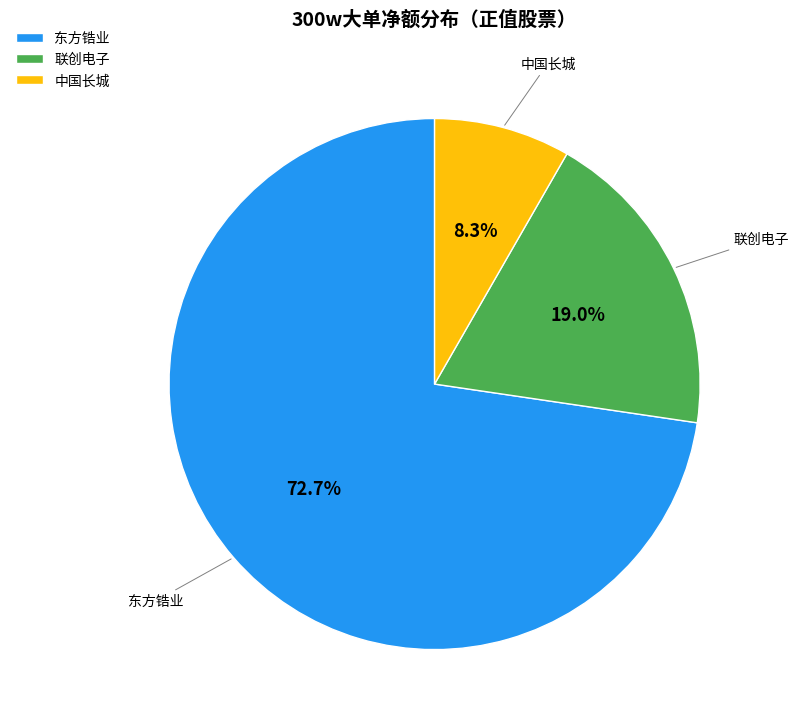

Which slice is the smallest?

中国长城